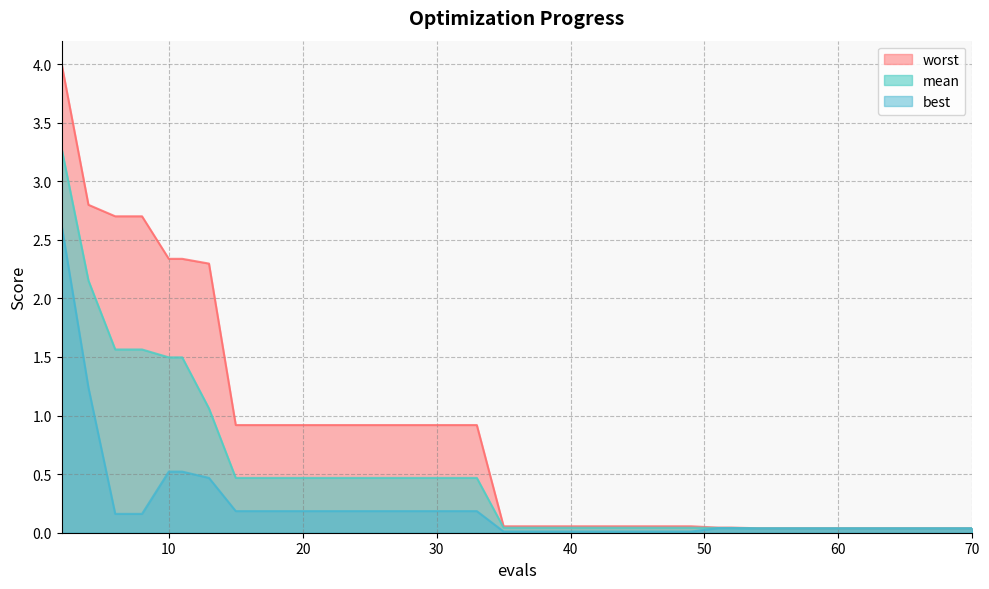

The best series shows 0.2 at 29. True or false?

True